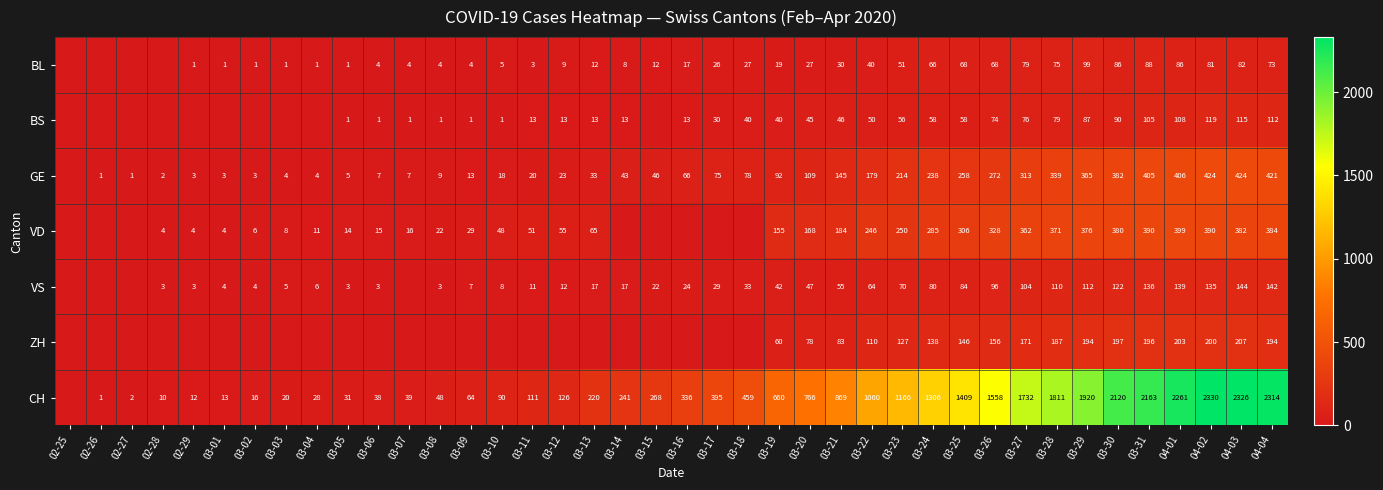

The CH series shows 28 at 03-02. True or false?

False